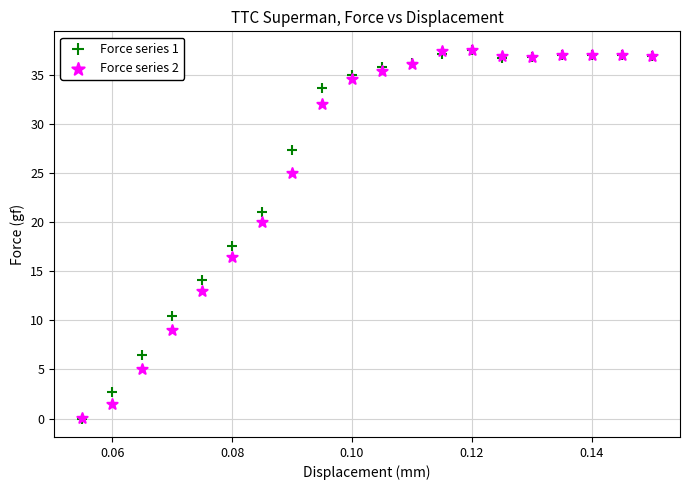

What are all the series names shown in the legend?

Force series 1, Force series 2